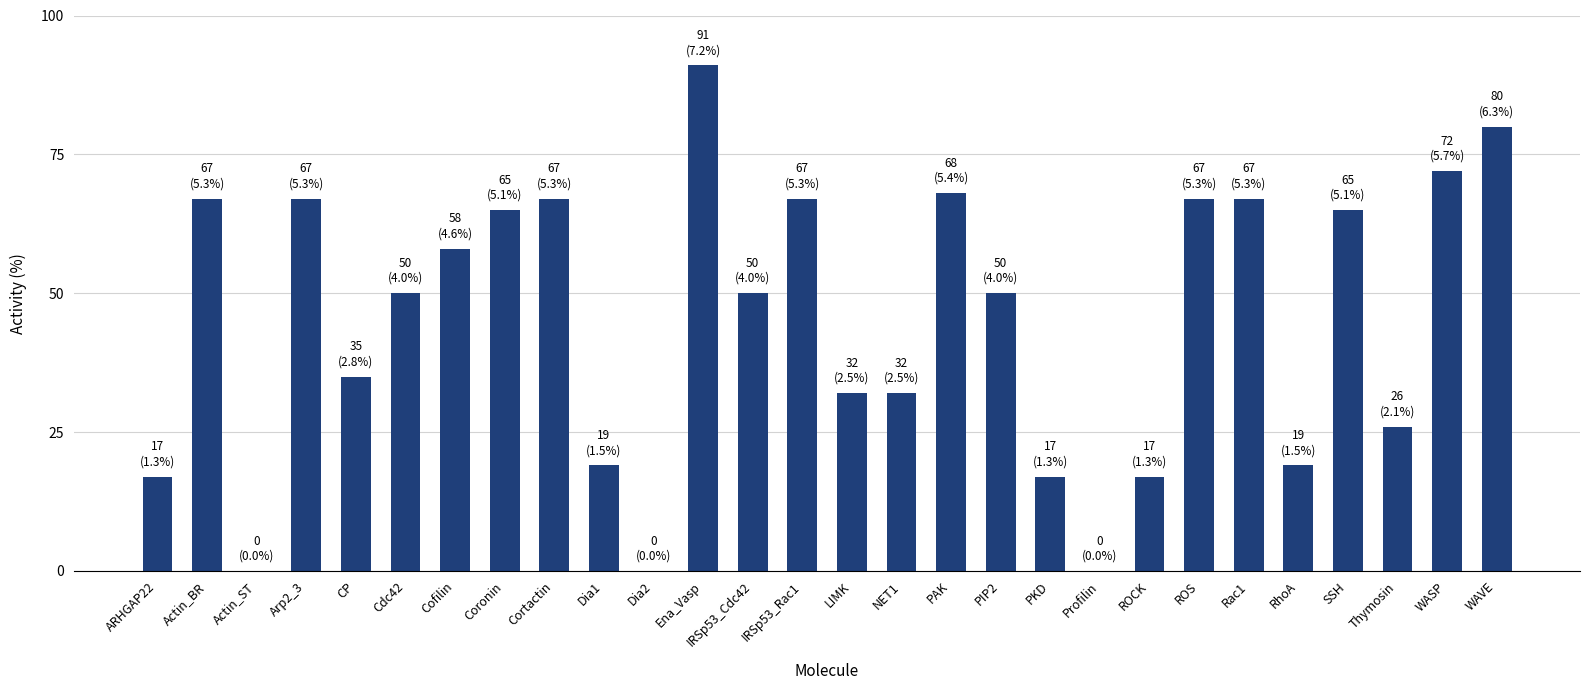

Does the chart contain stacked bars?

No